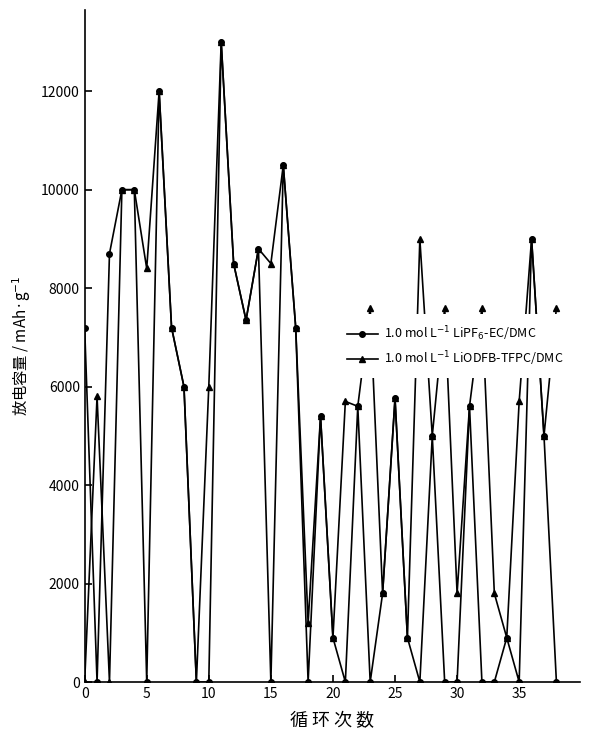

What is the maximum value shown in the chart?

13000